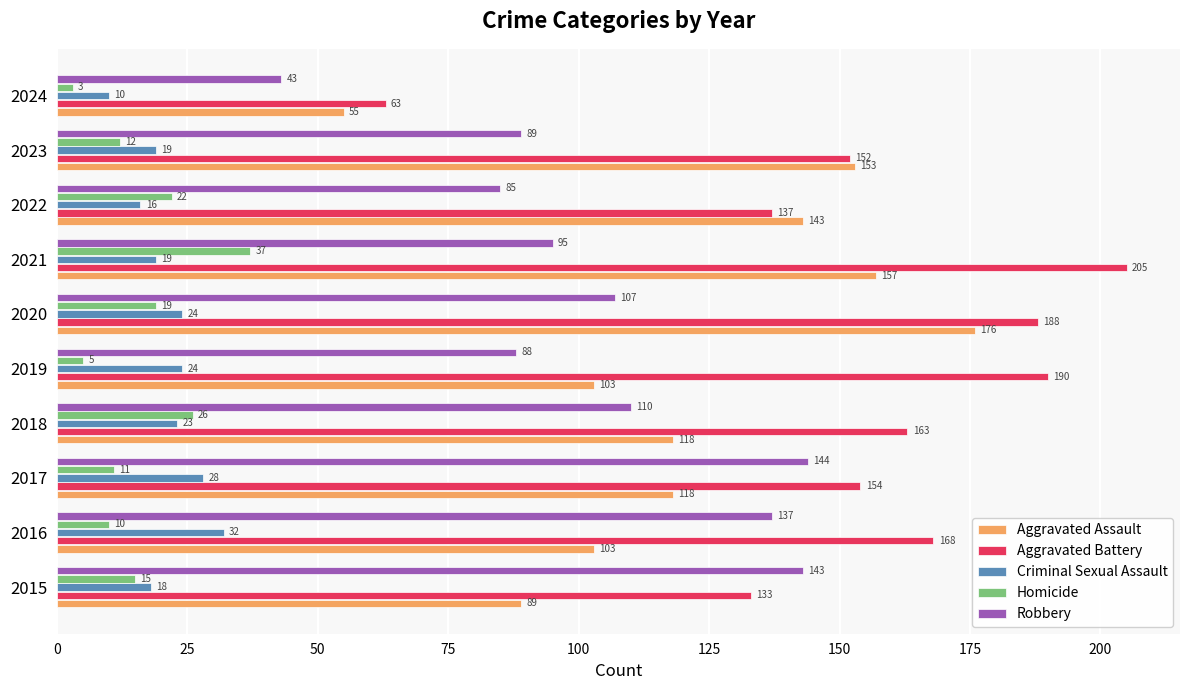

What is the approximate value of Aggravated Battery at 2019, to the nearest 10?

190